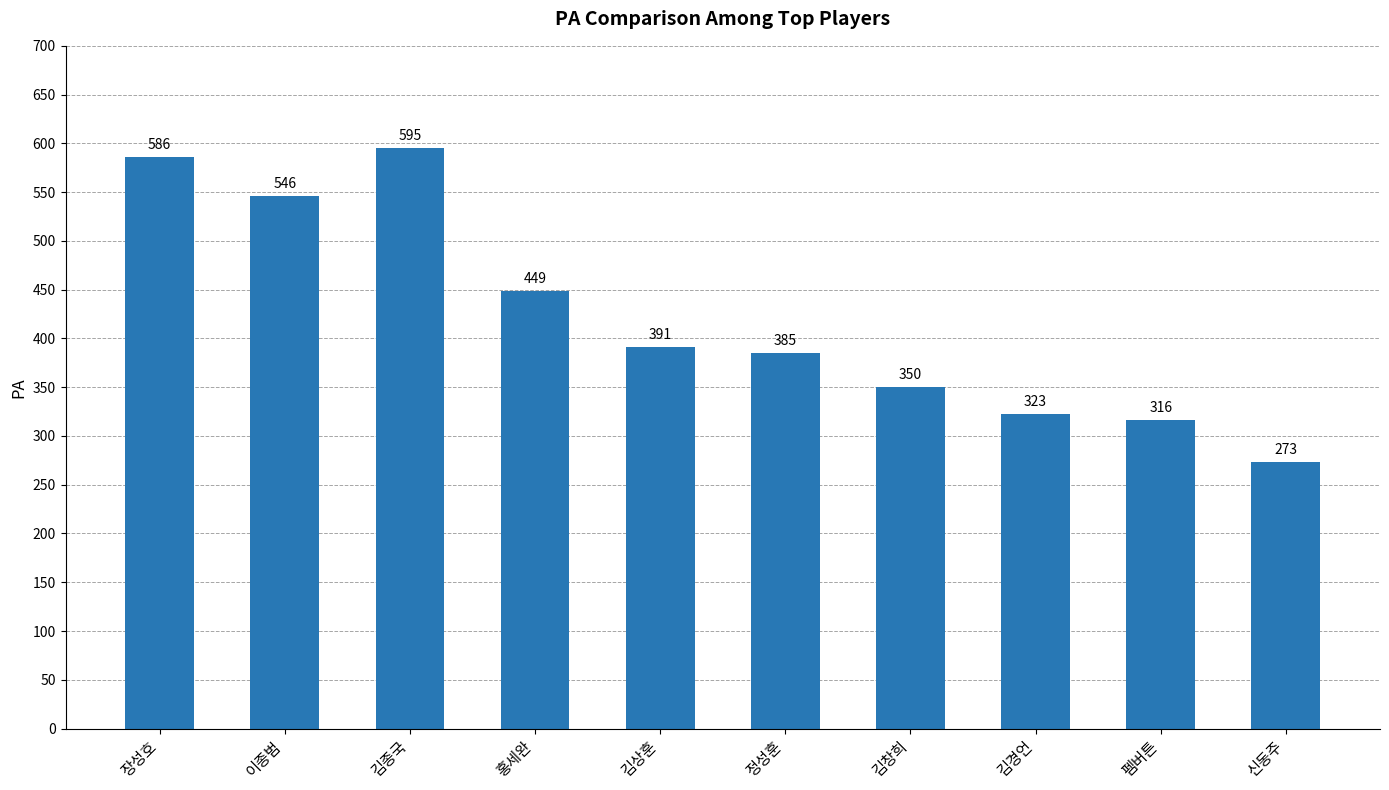

Rank the categories by value from lowest to highest.

신동주, 펨버튼, 김경언, 김창희, 정성훈, 김상훈, 홍세완, 이종범, 장성호, 김종국